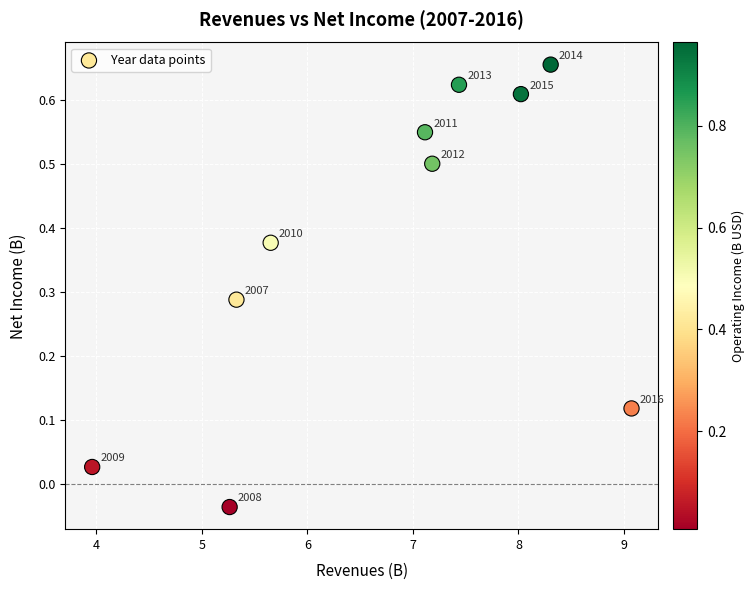

What is the average X value?

6.7